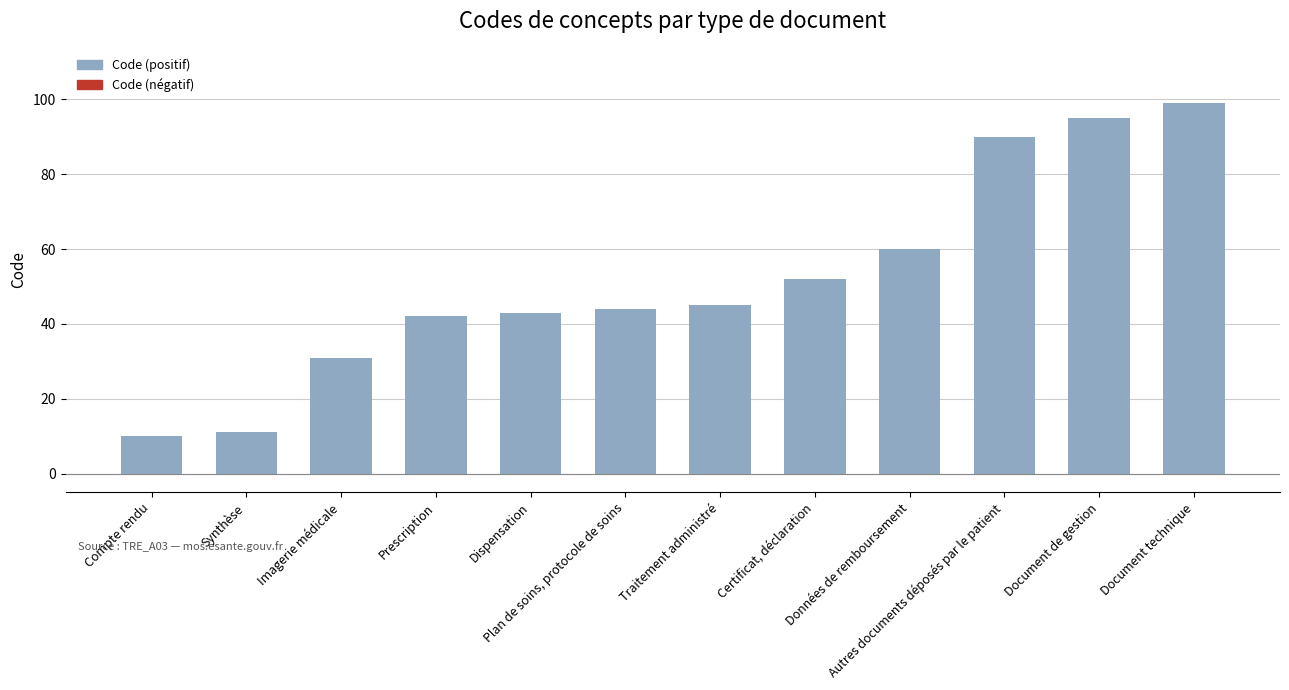

Read the value at Synthèse, to the nearest 10.

10